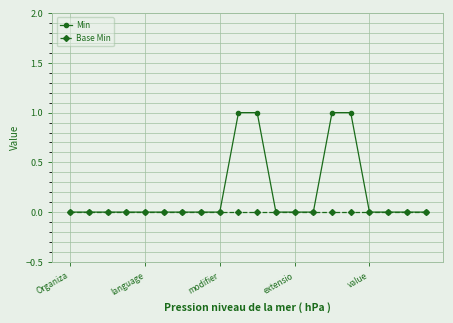

Which series has the widest spread of values?

Min